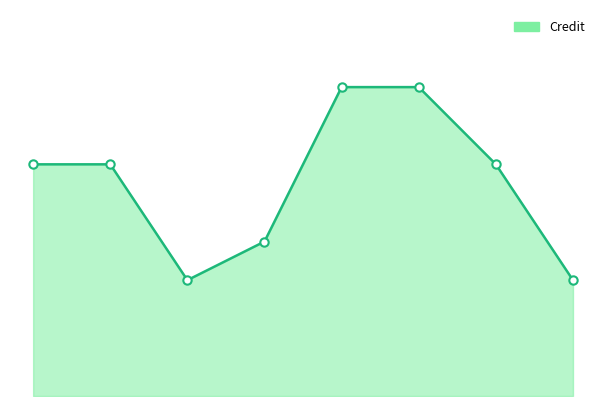

What is the smallest value displayed?

3